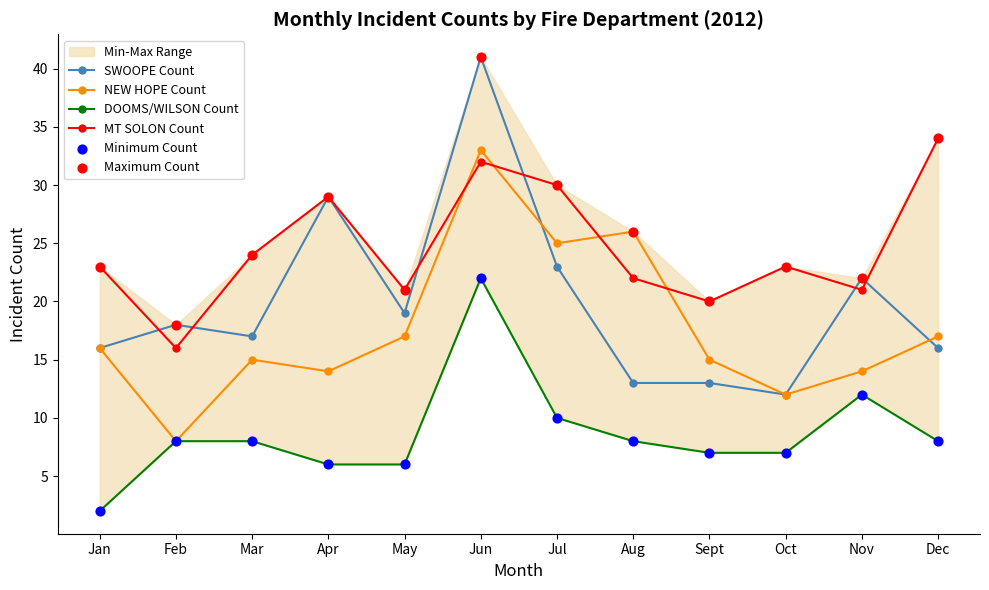

Is the value of Minimum Count at Jun greater than the value of MT SOLON Count at Apr?

No